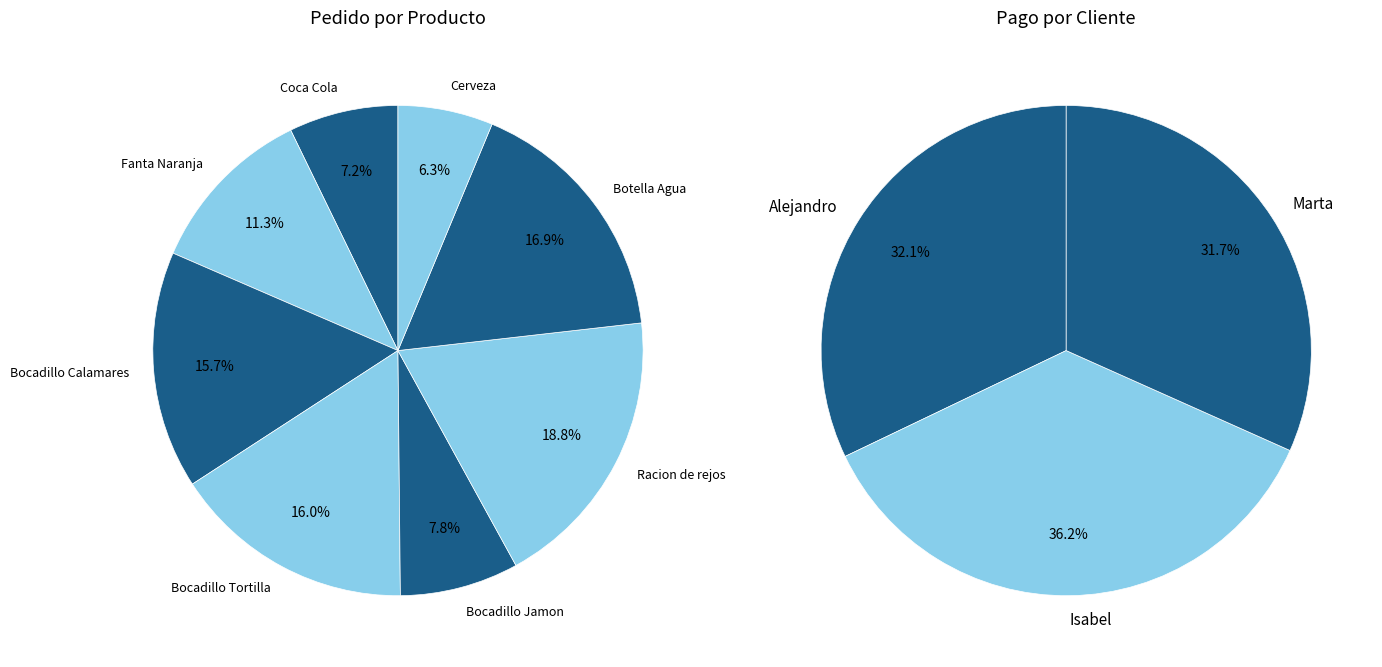

Count the number of slices in the pie.

8